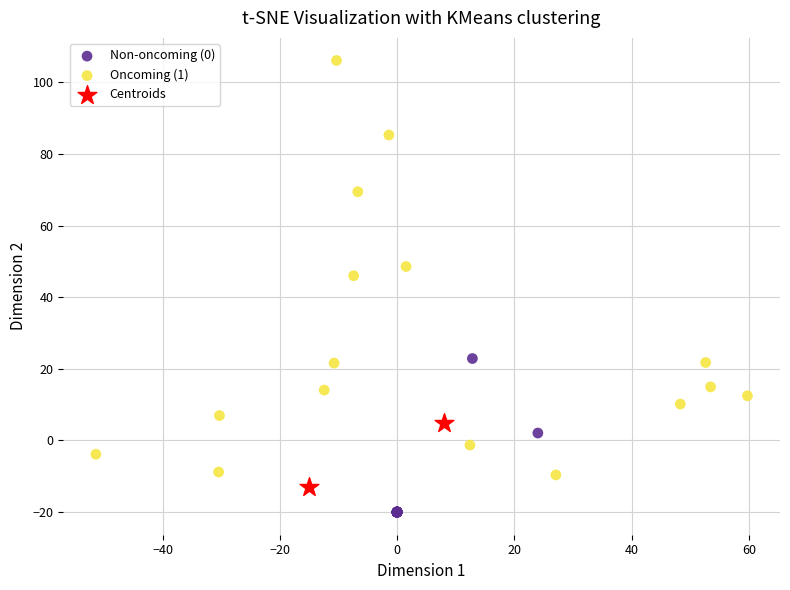

Which series reaches the maximum Y coordinate?

Oncoming (1)